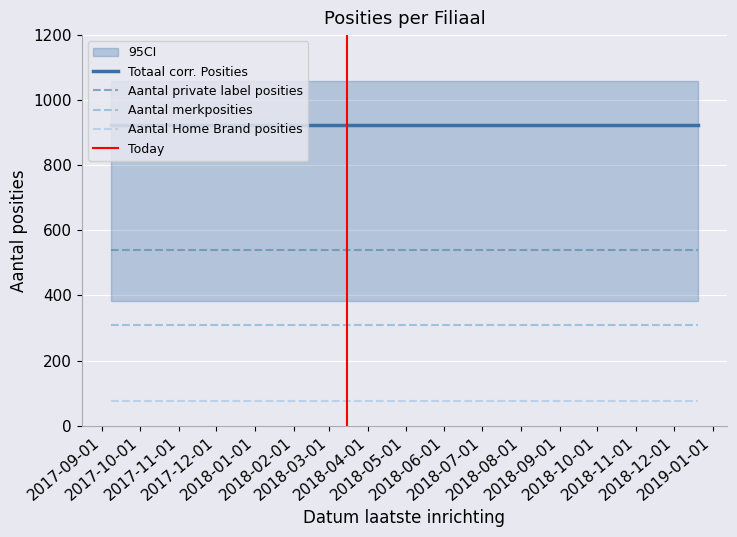

Does the chart display data point markers on the line(s)?

No